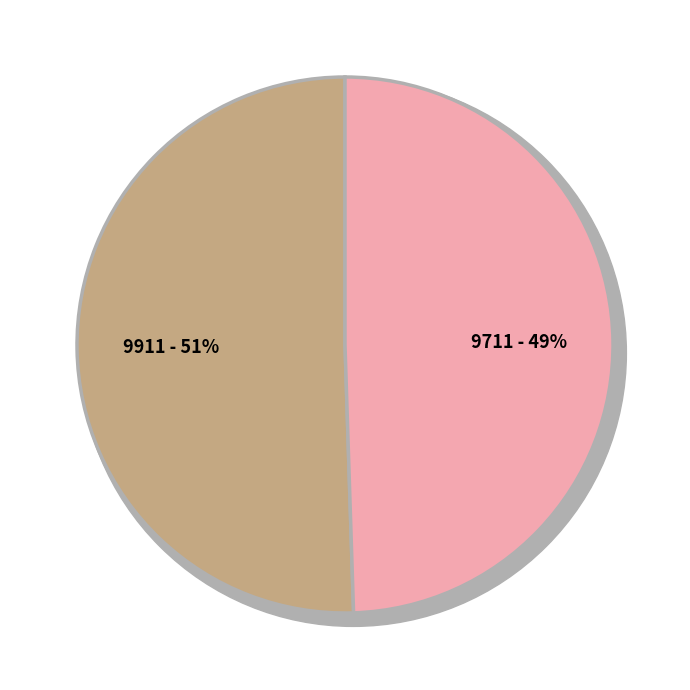

What is the change in value from 7230911 to 7230711?

-200